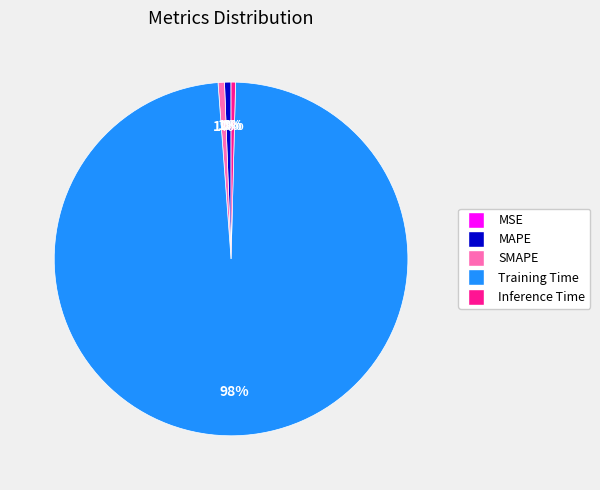

What percentage is the SMAPE slice, to the nearest percent?

1%